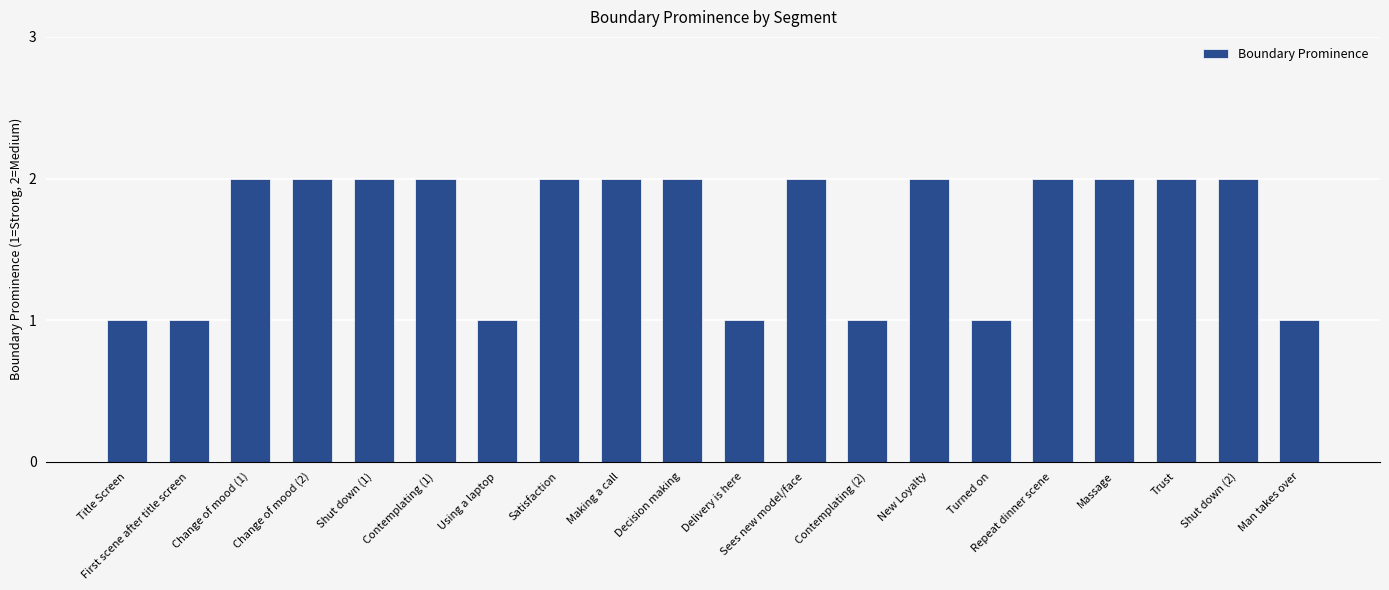

Reading right to left, list all the values displayed in this chart.

1	2	2	2	2	1	2	1	2	1	2	2	2	1	2	2	2	2	1	1